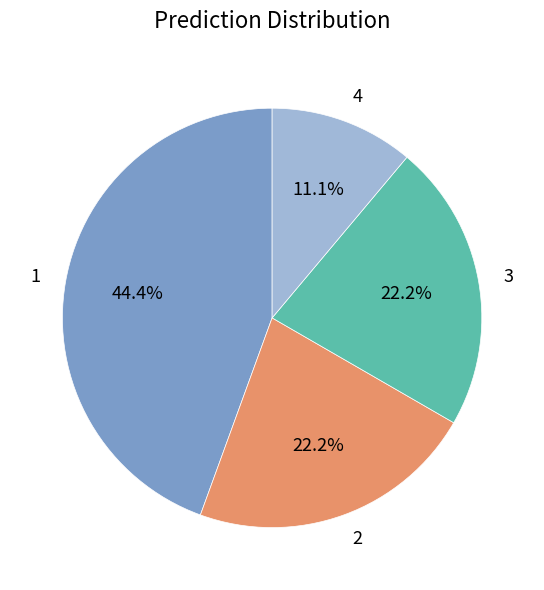

To the nearest percent, what percentage of the pie is 4?

11%